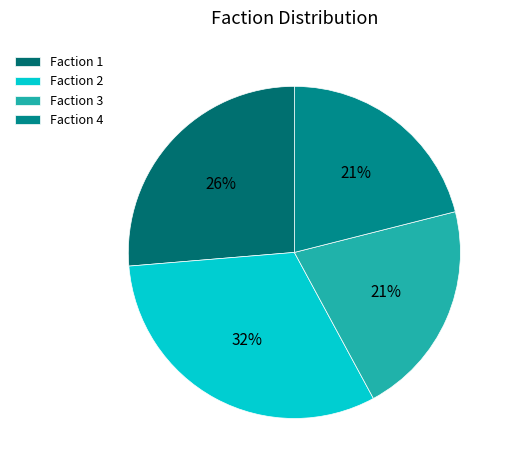

Rank the categories by value from lowest to highest.

Faction 3, Faction 4, Faction 1, Faction 2